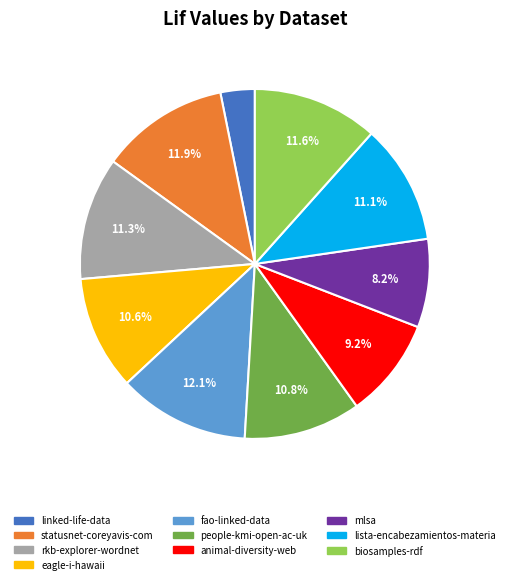

To the nearest percent, what is the average slice percentage?

10%